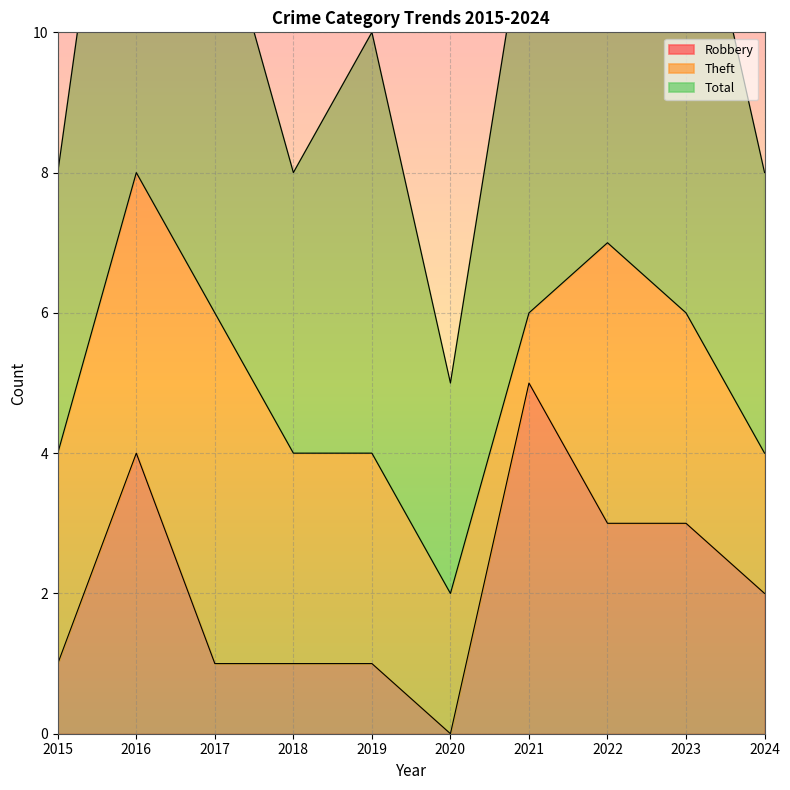

In Robbery, how many points are lower than both neighbors (excluding endpoints)?

1